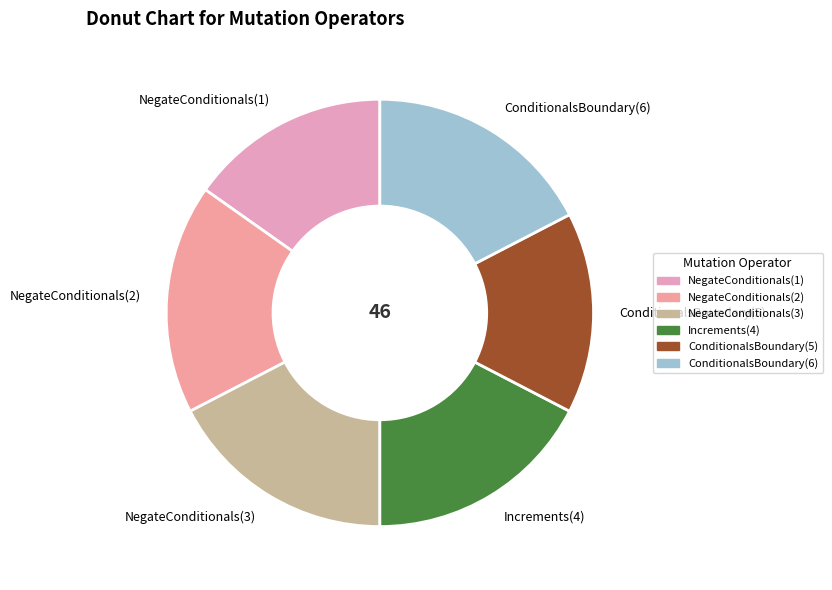

The ConditionalsBoundary(5) slice represents 15% of the pie. True or false?

True